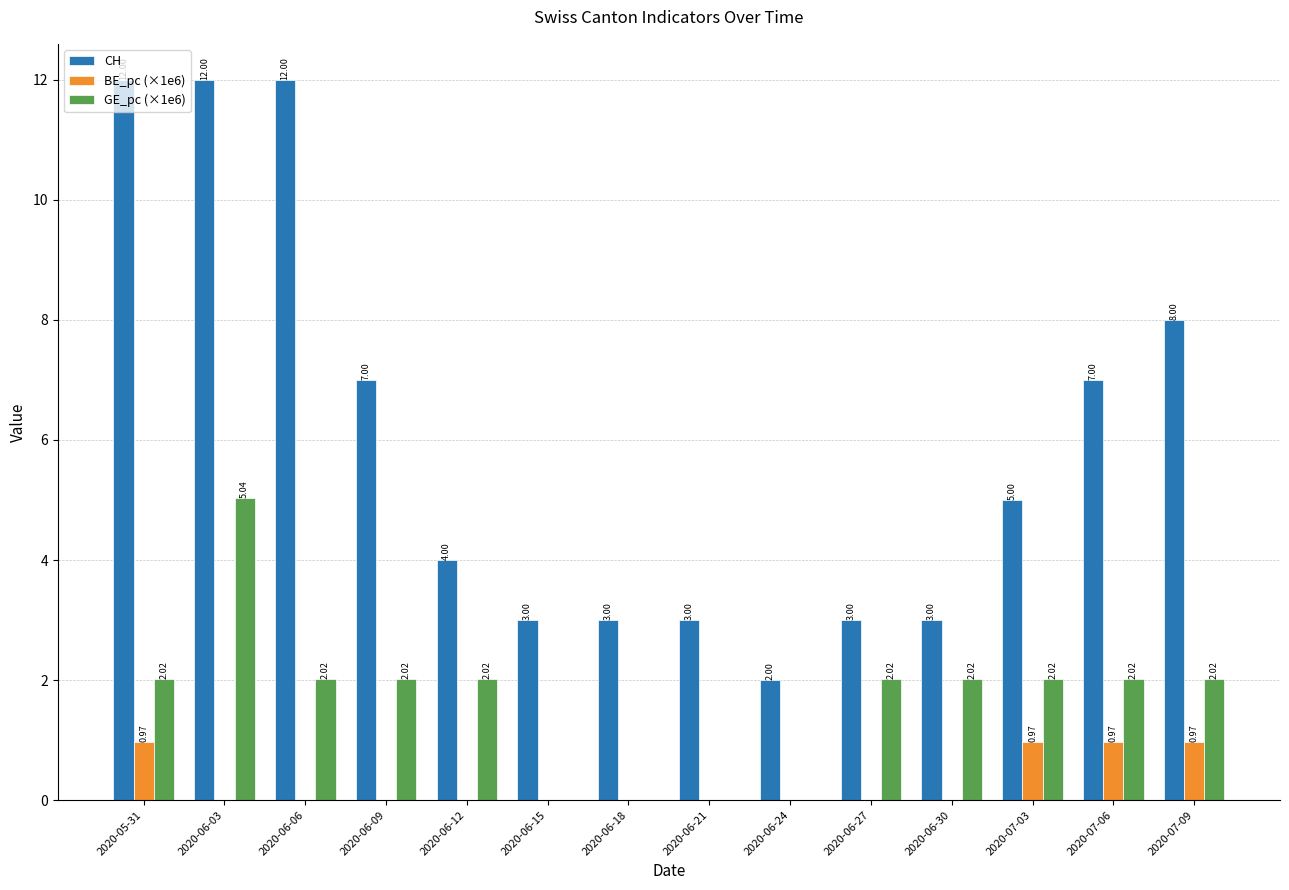

What is the sum of all GE_pc (×1e6) values?

23.2